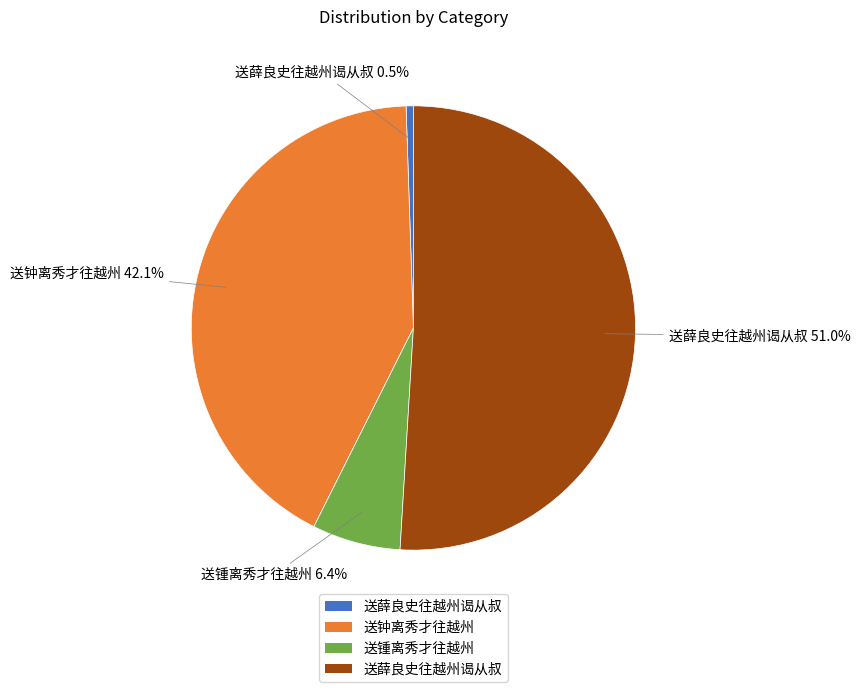

Is there a majority slice in this chart?

Yes